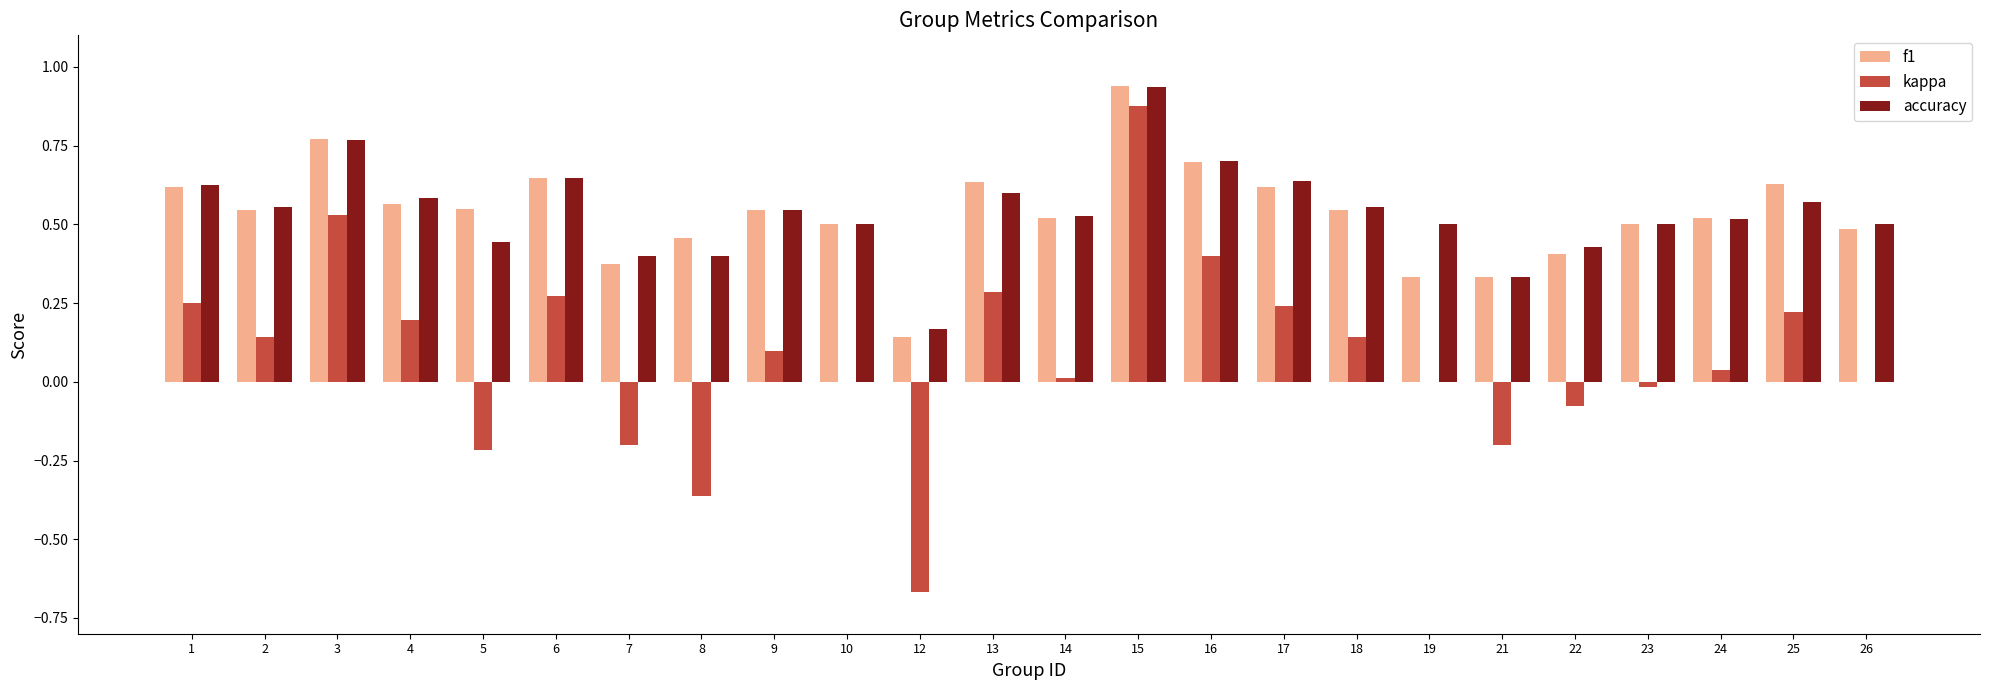

At which category does the chart reach its peak across all series?

15